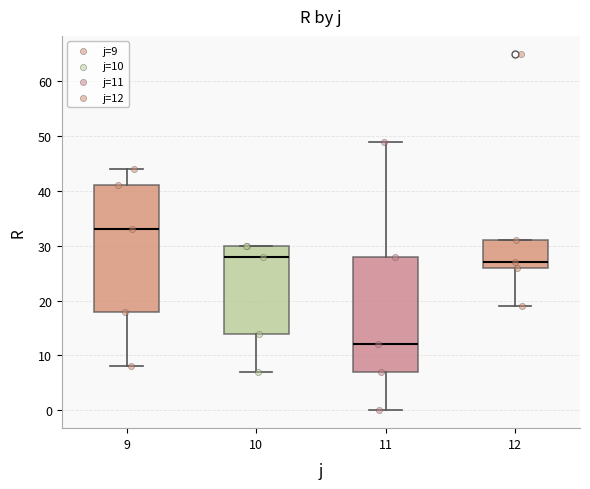

Which box is the tallest, from its lower edge to its upper edge?

9